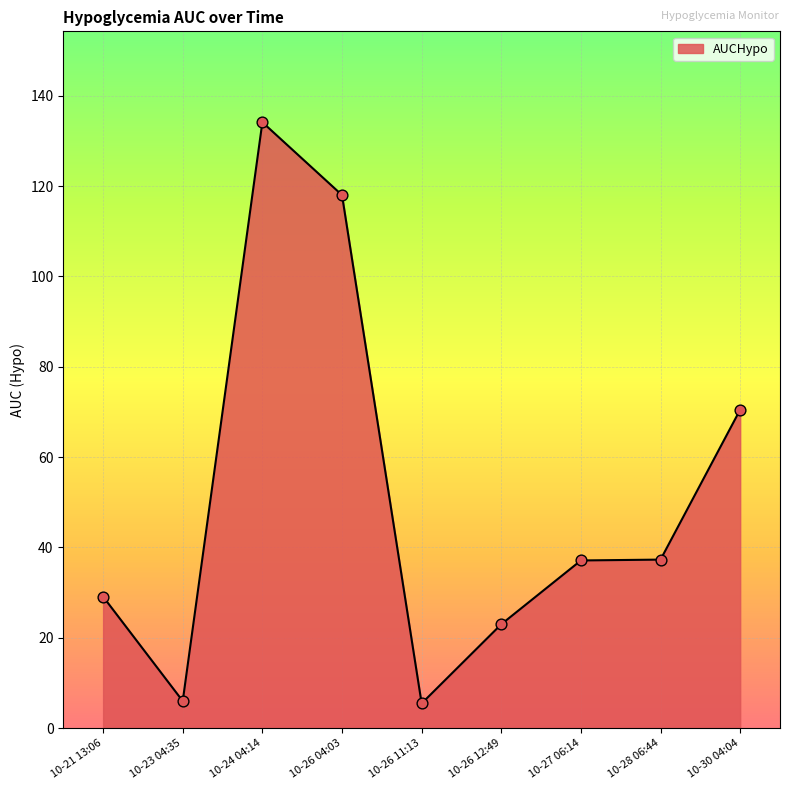

Approximately how many times larger is the value at 10-27 06:14 compared to 10-26 04:03?

0.3